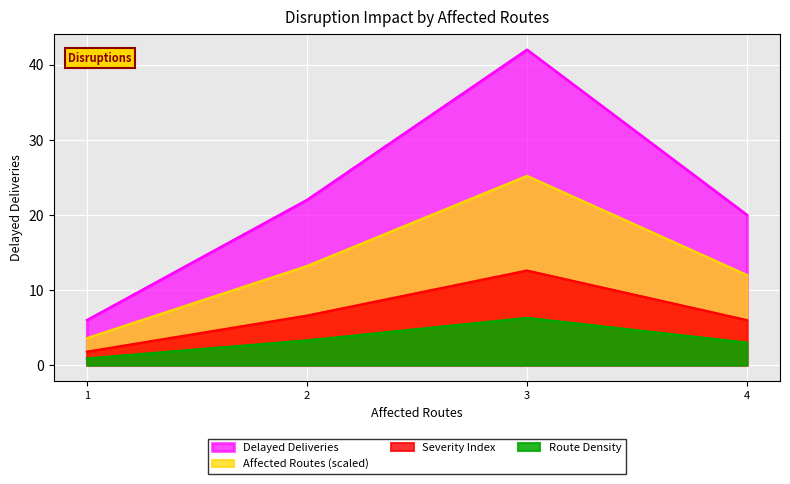

What is the sum of all values?

90